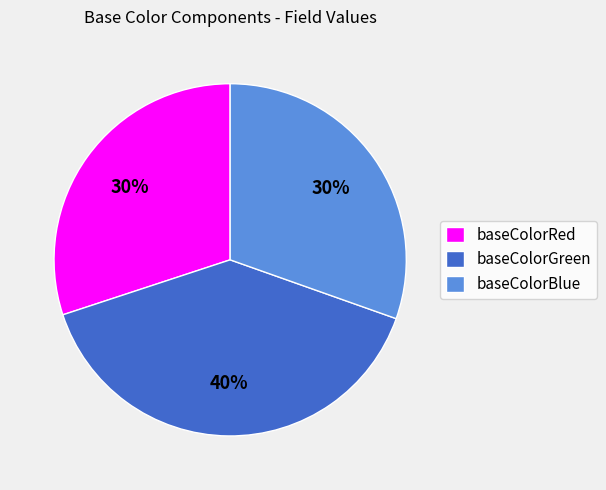

What percentage is the baseColorRed slice, to the nearest percent?

30%